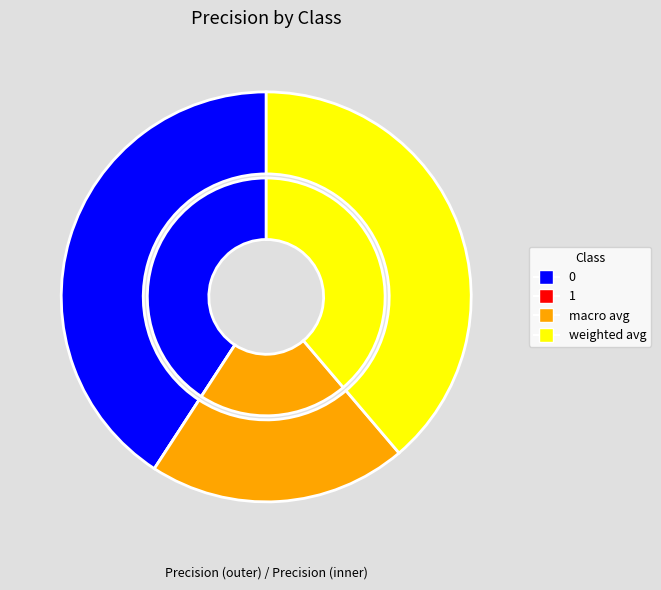

Do weighted avg and macro avg together represent more than half of the pie?

Yes